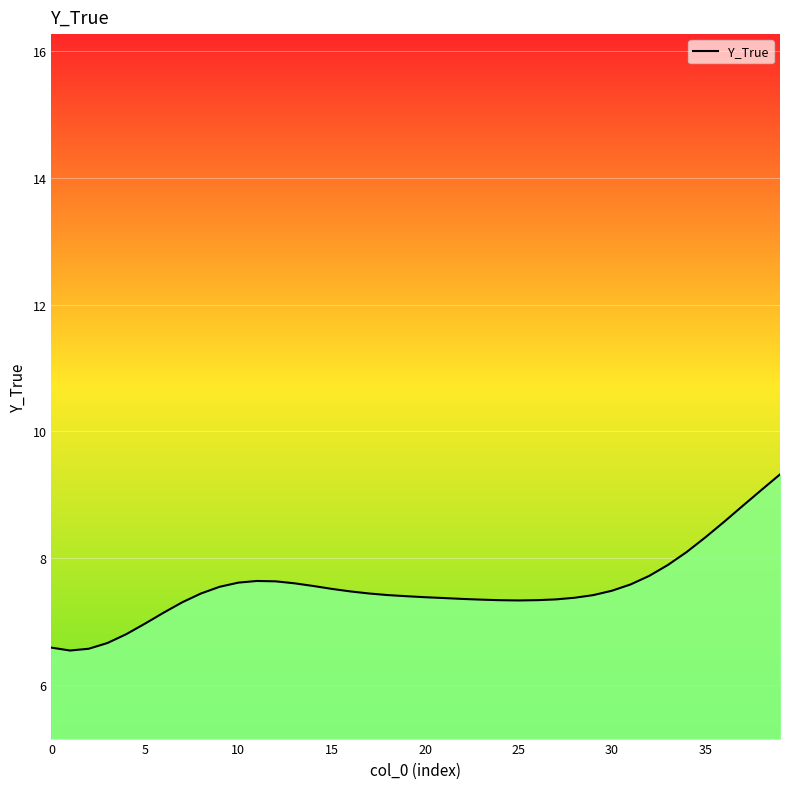

Approximately how many times larger is the value at 30 compared to 34?

0.9